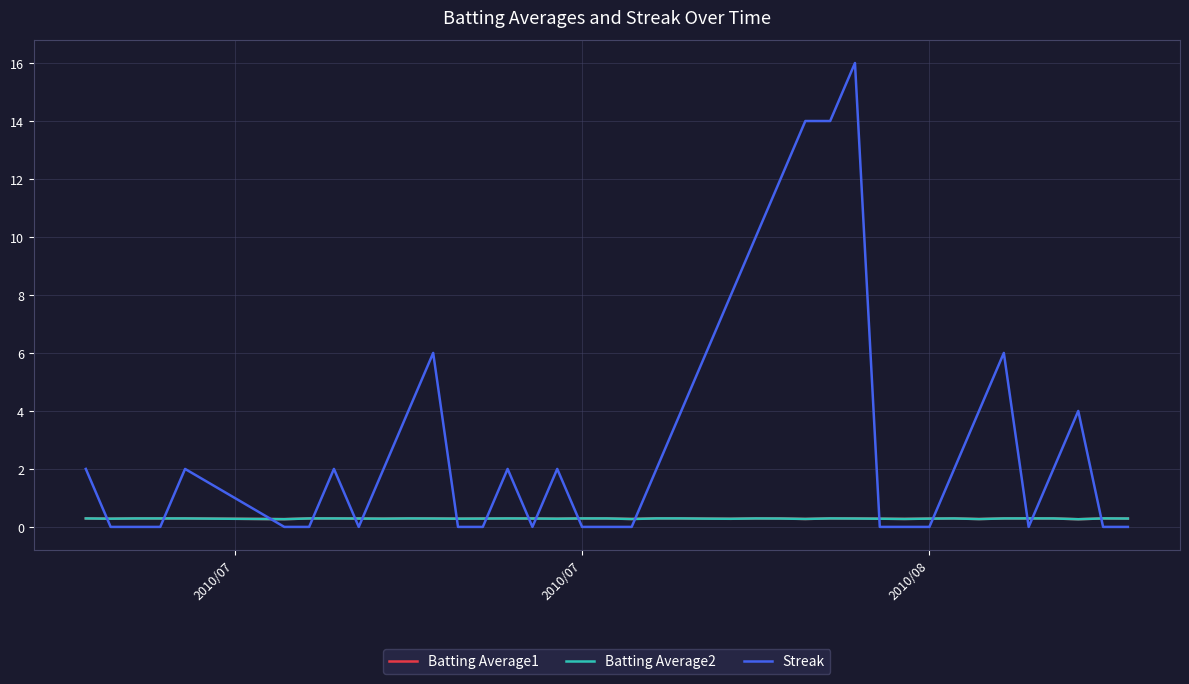

How many categories are shown in the chart?

40